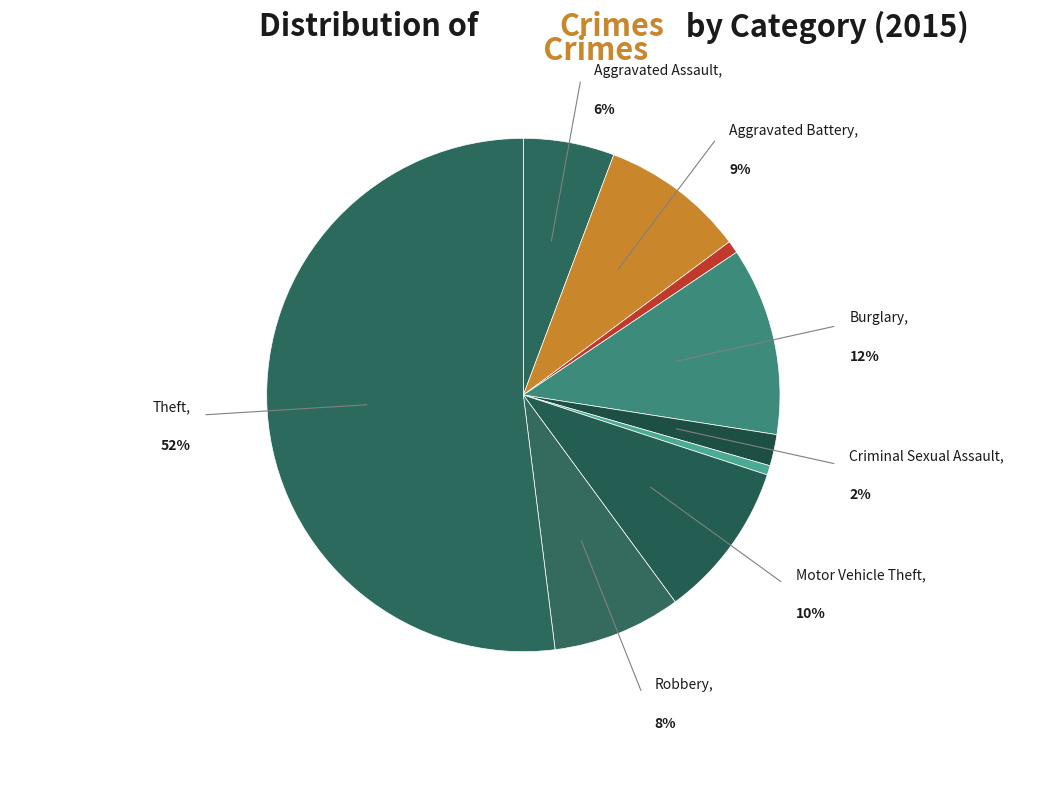

True or false: Theft accounts for 62% of the total.

False